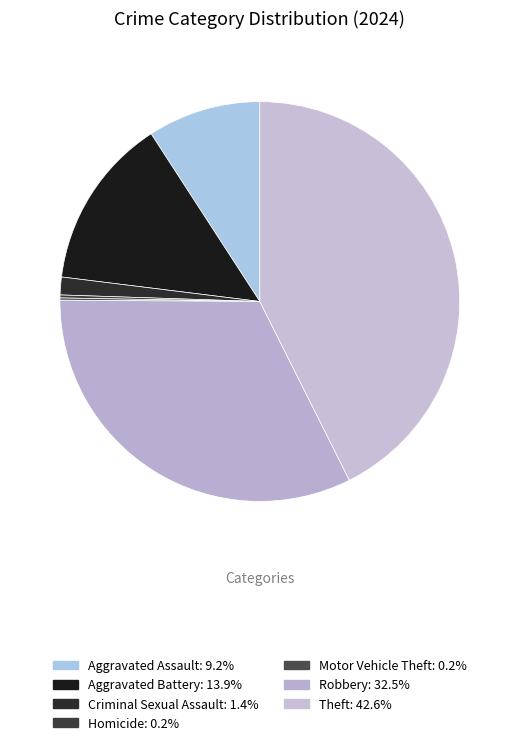

Count the number of slices in the pie.

7